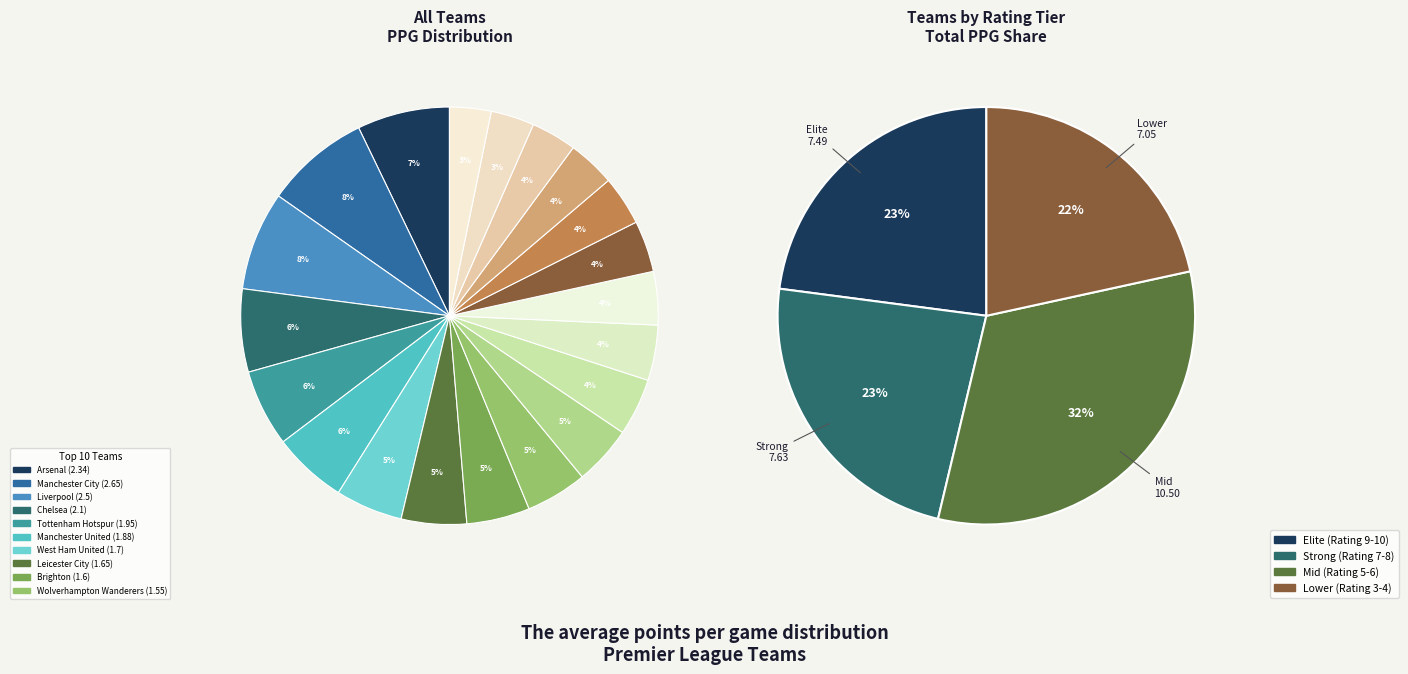

What percentage do Arsenal and Burnley together represent?

10.5%